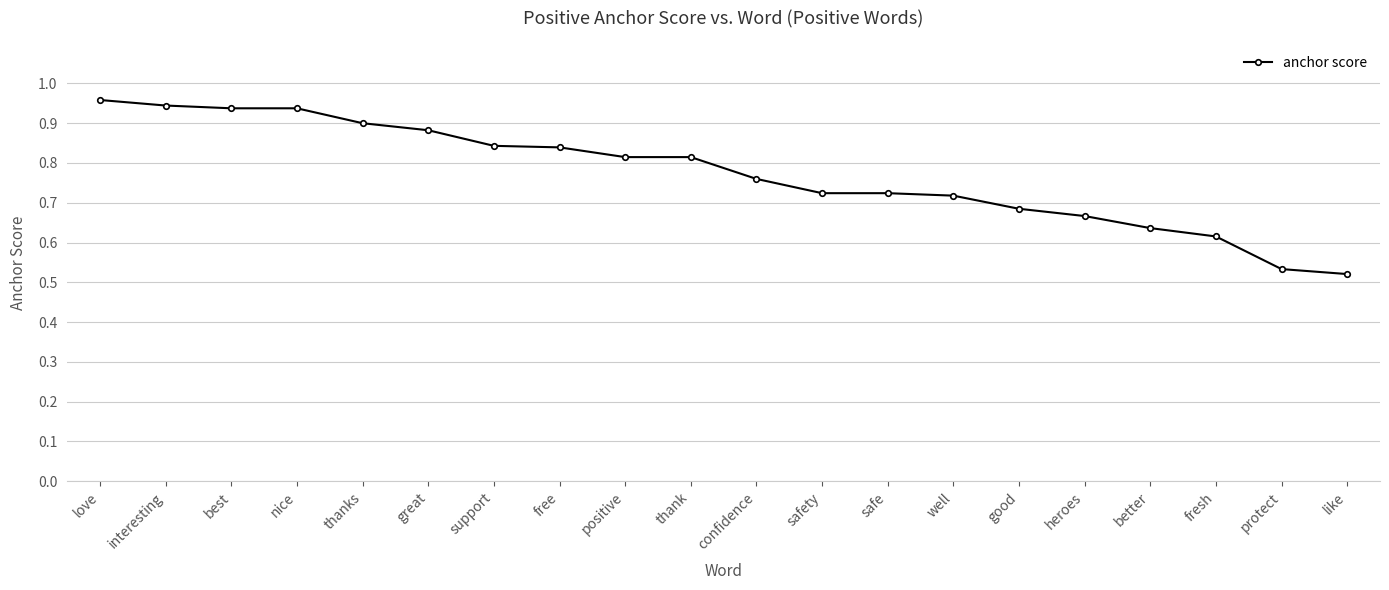

What position from the right is support?

14